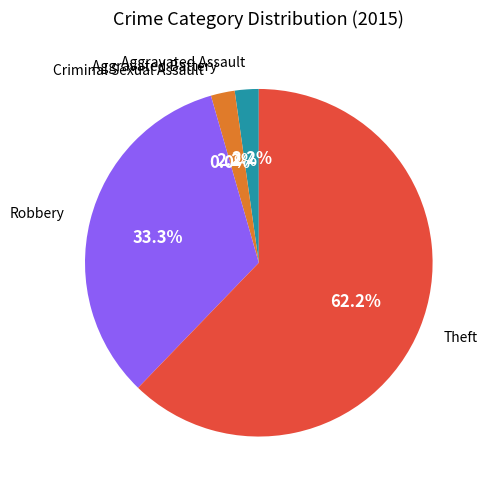

To the nearest percent, what is the difference between the largest and smallest slice percentages?

62%